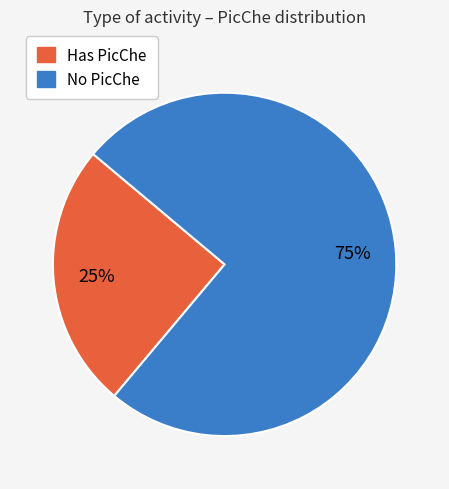

To the nearest percent, what is the difference between the largest and smallest slice percentages?

50%